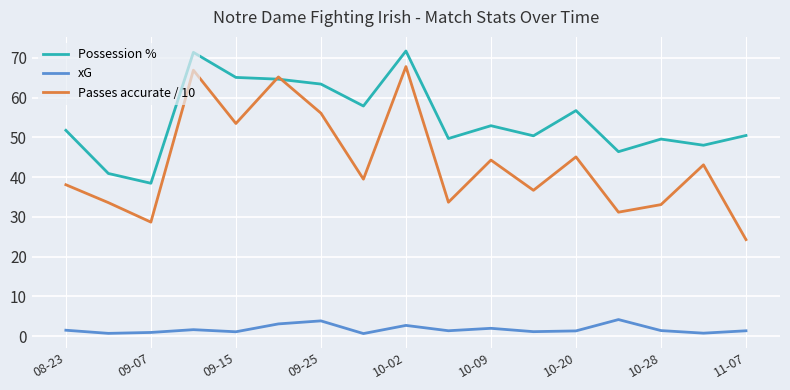

Which series has the largest total across all categories?

Possession %